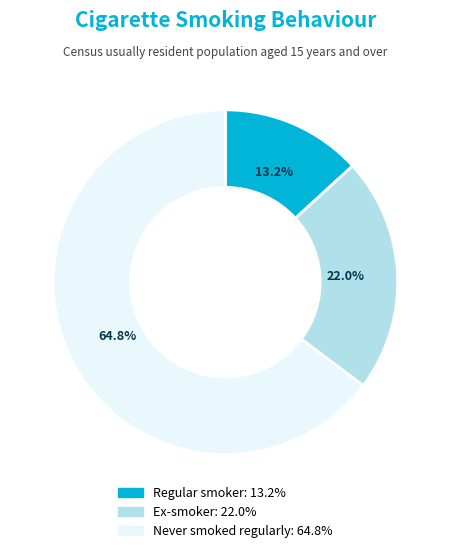

Does any single category account for the majority?

Yes